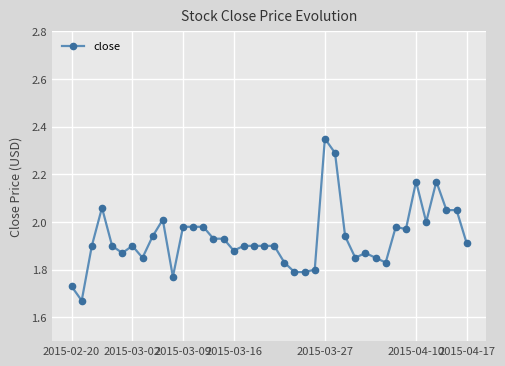

True or false: there are more than 2 points higher than both neighbors.

True